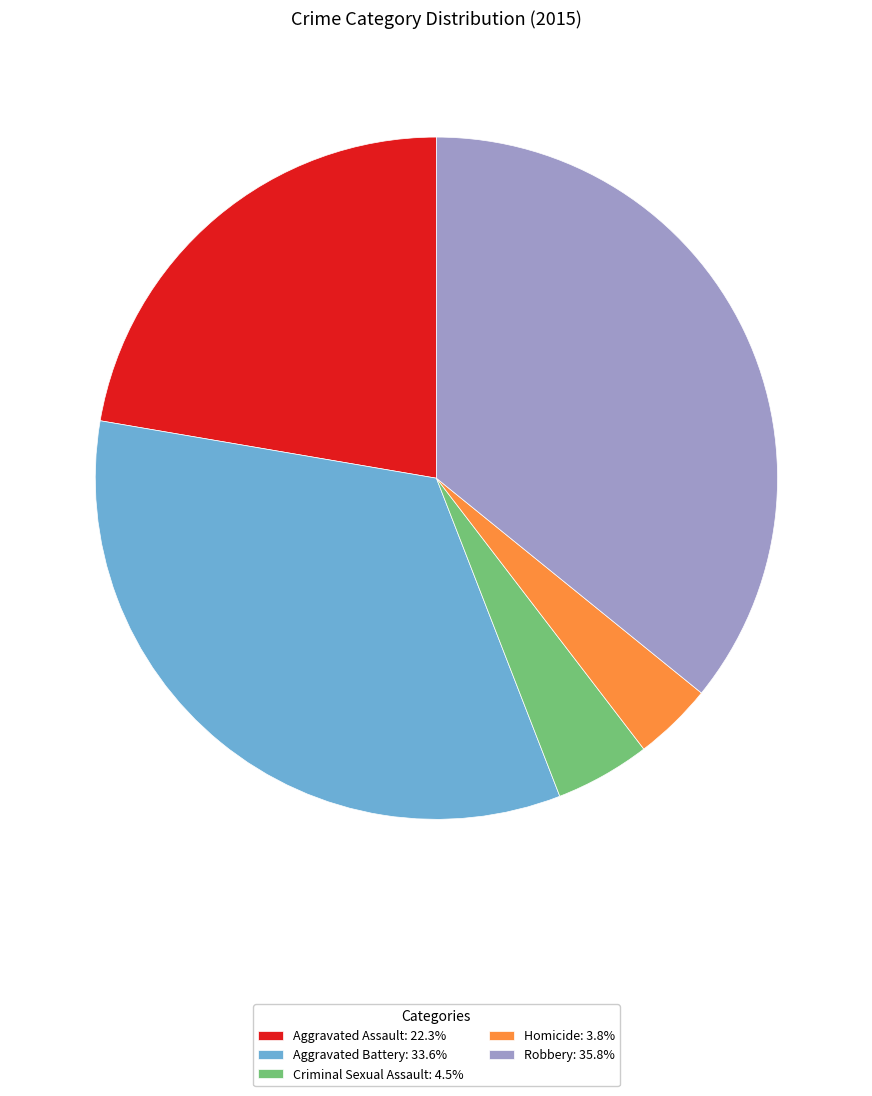

Is Robbery the majority of the pie?

No